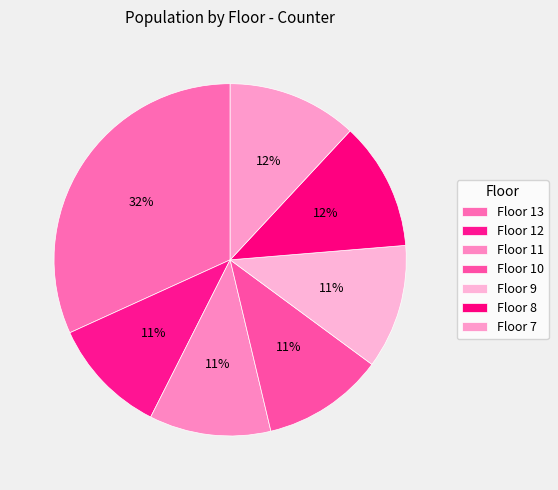

Does any single category account for the majority?

No